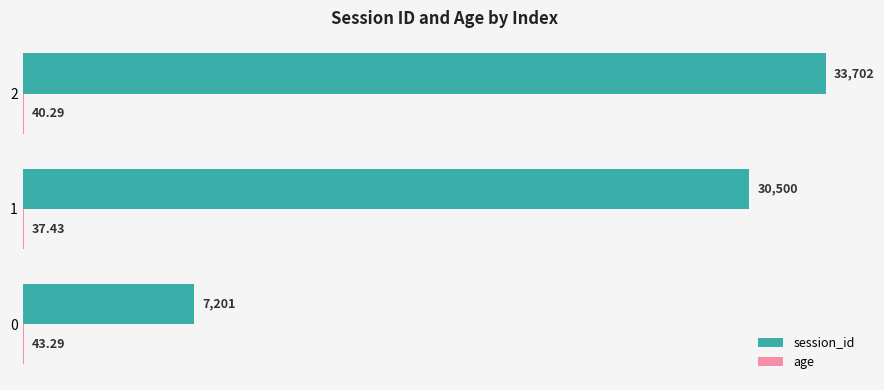

Between 0 and 1, which series saw the biggest shift?

session_id